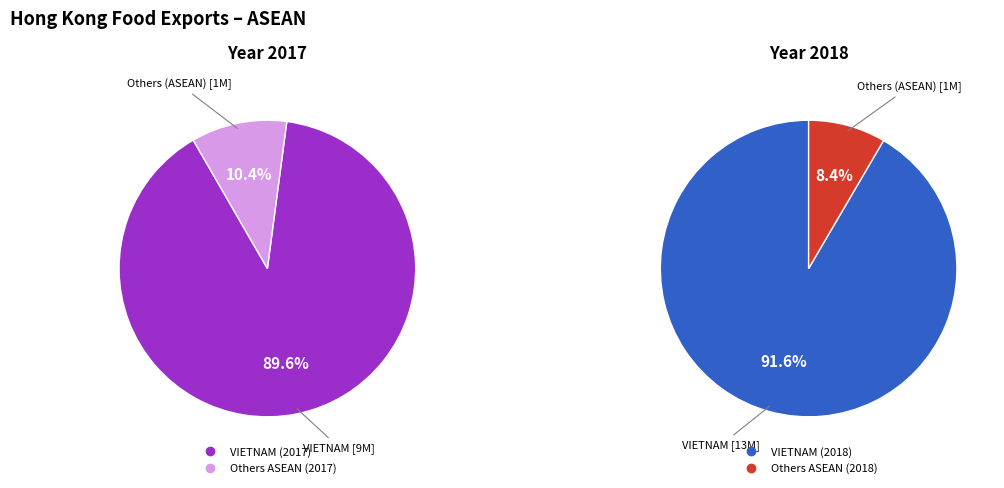

What percentage is the VIETNAM slice, to the nearest percent?

90%